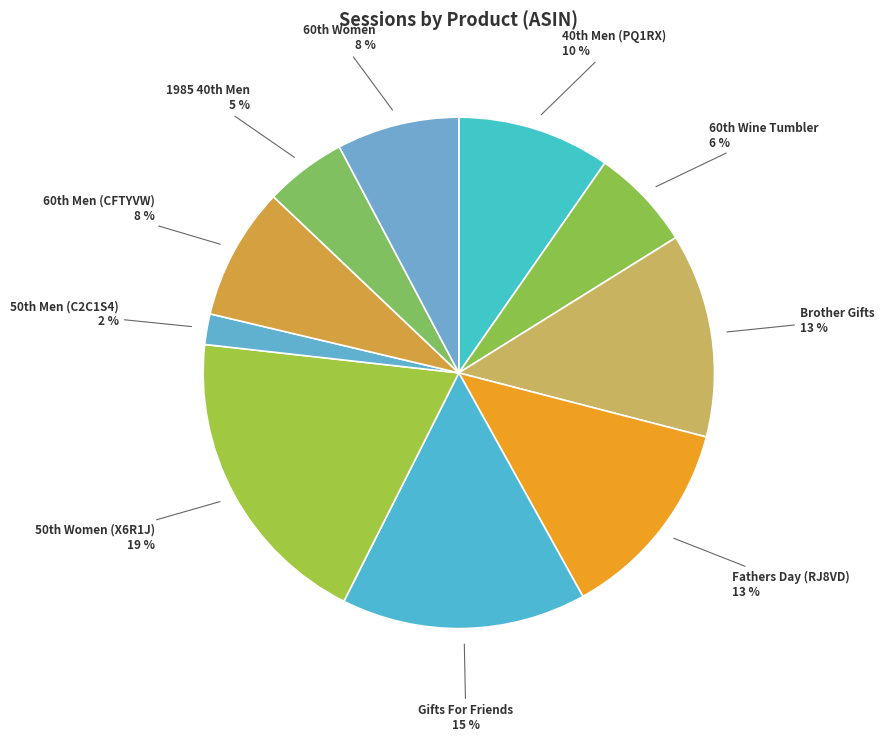

Is there any slice that represents more than half of the pie?

No